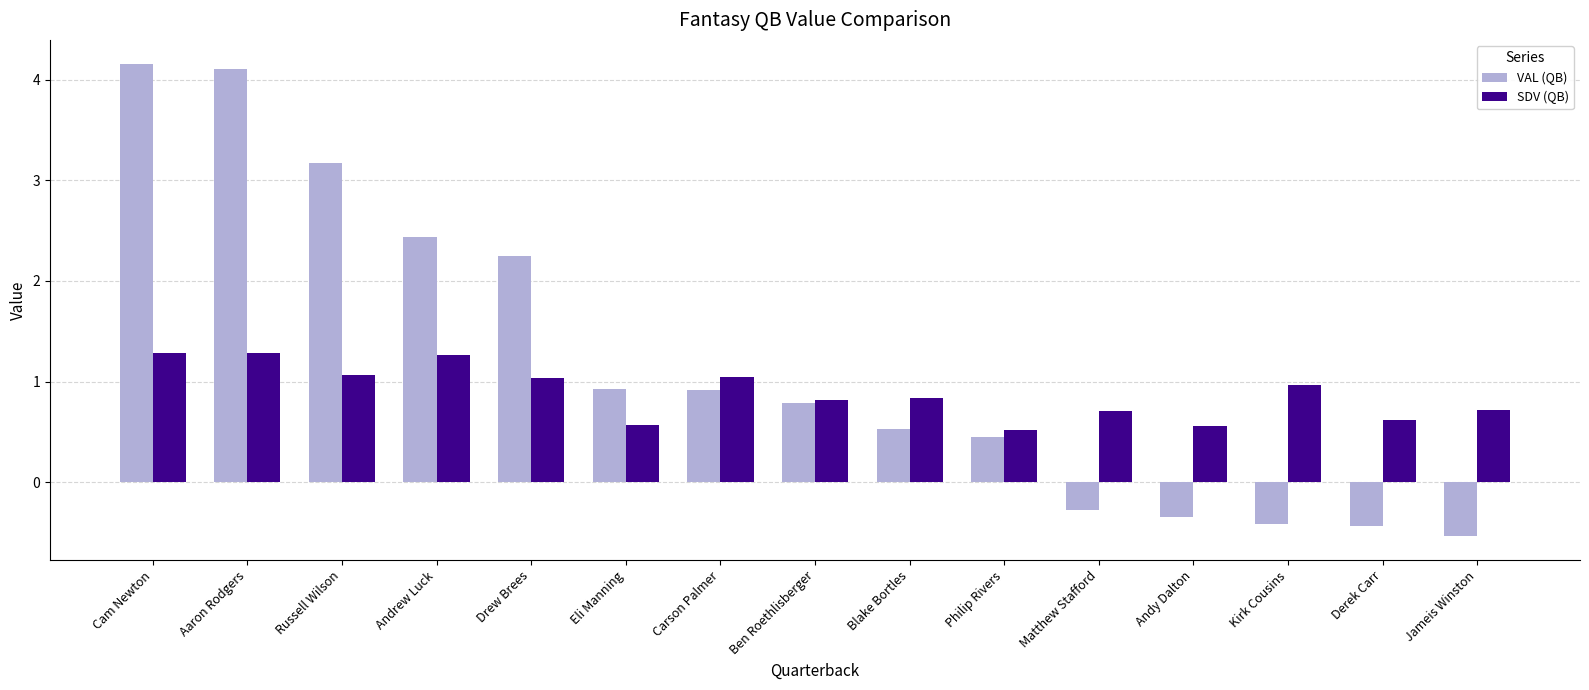

Which series has the largest range (max minus min)?

VAL (QB)